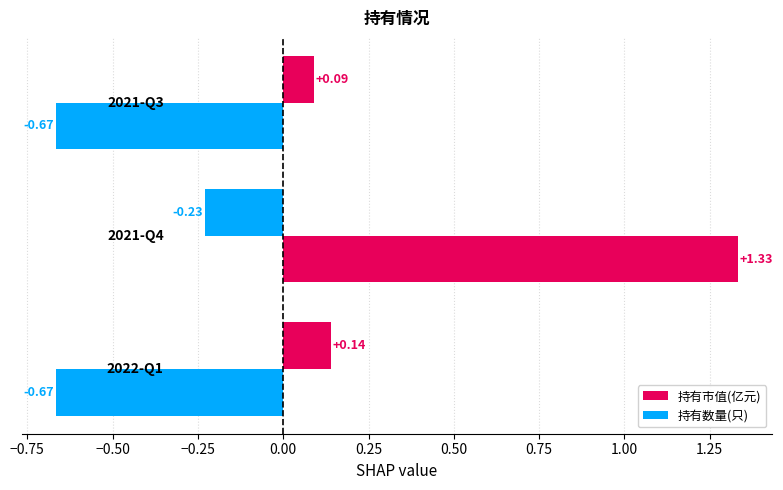

Which series has the largest range (max minus min)?

持有数量(只)